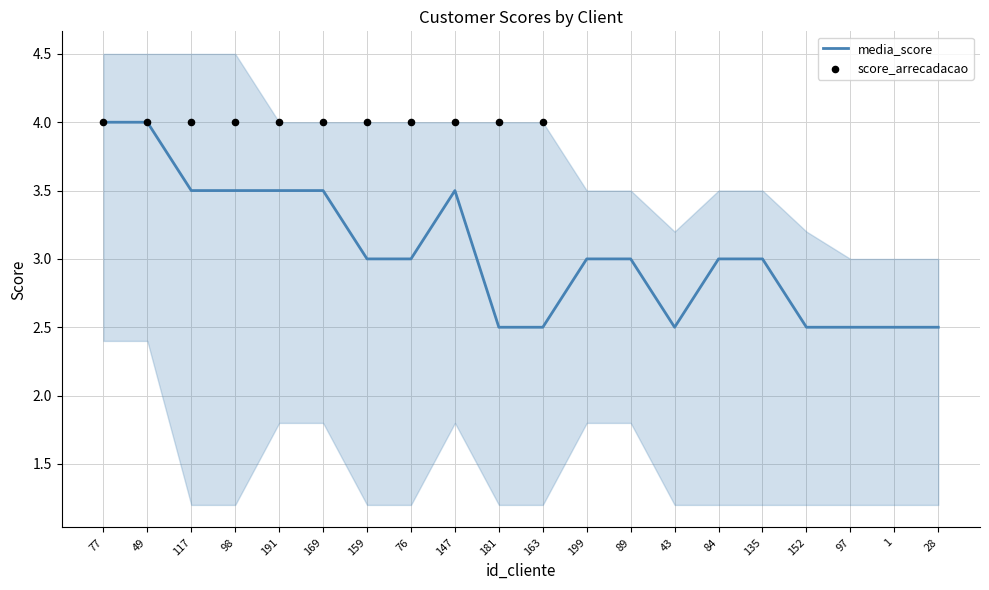

The value of media_score at 97 is 2.5. True or false?

True